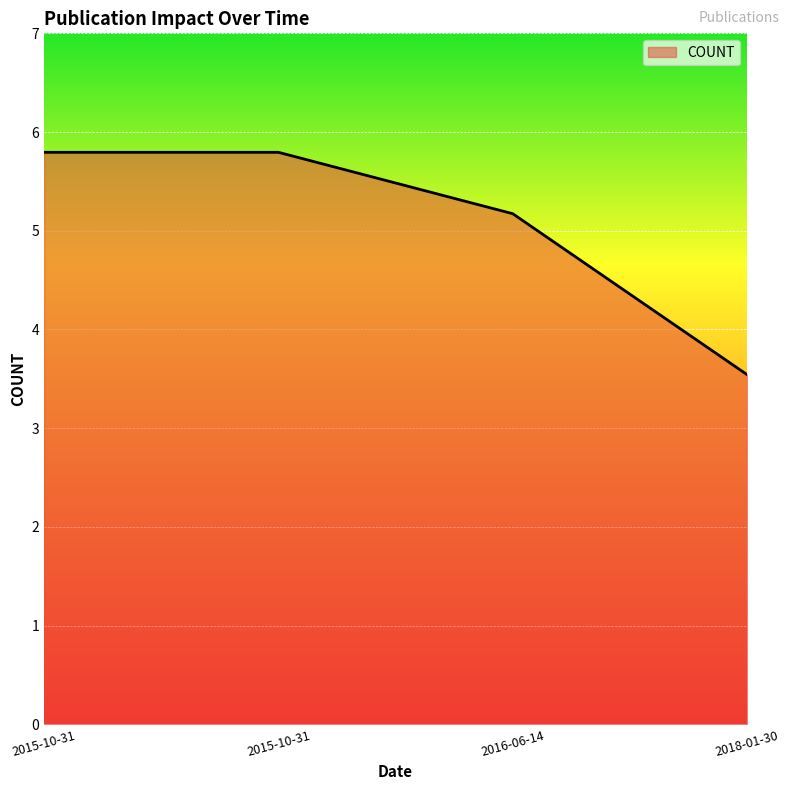

What is the ratio of the value at 2015-10-31 to the value at 2016-06-14?

1.1